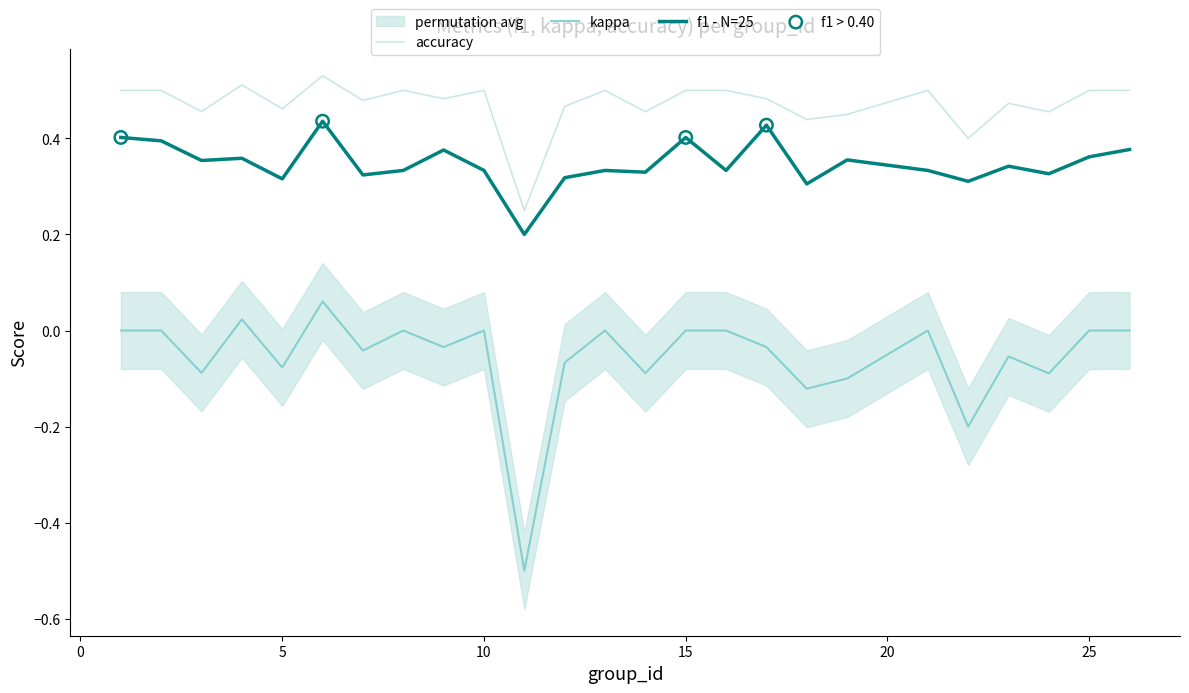

What are all the series names shown in the legend?

f1, kappa, accuracy